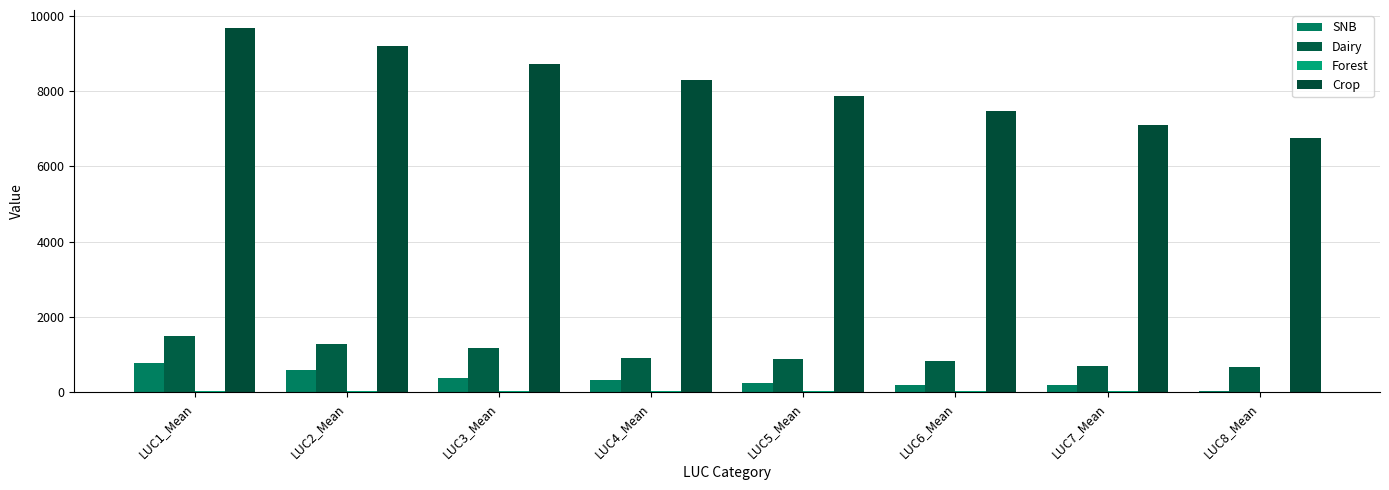

What is the spread (max minus min) of values at LUC5_Mean?

7847.8